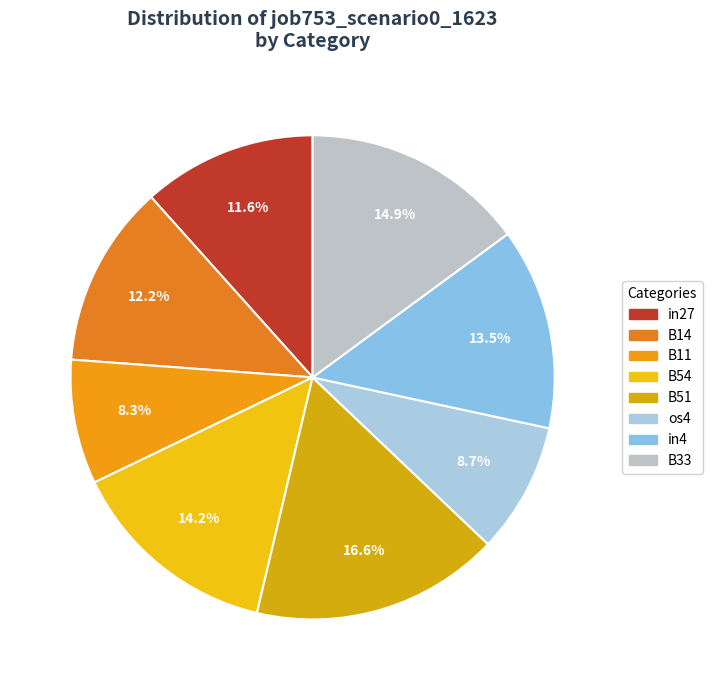

How many segments does this pie chart have?

8